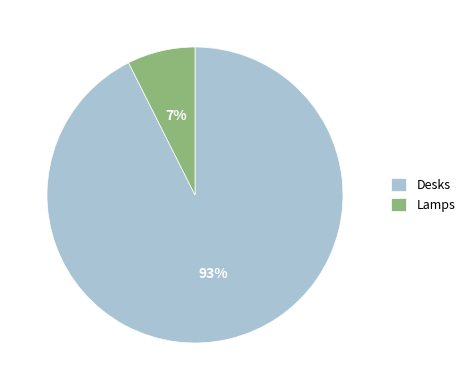

To the nearest percent, what portion does Lamps represent?

7%